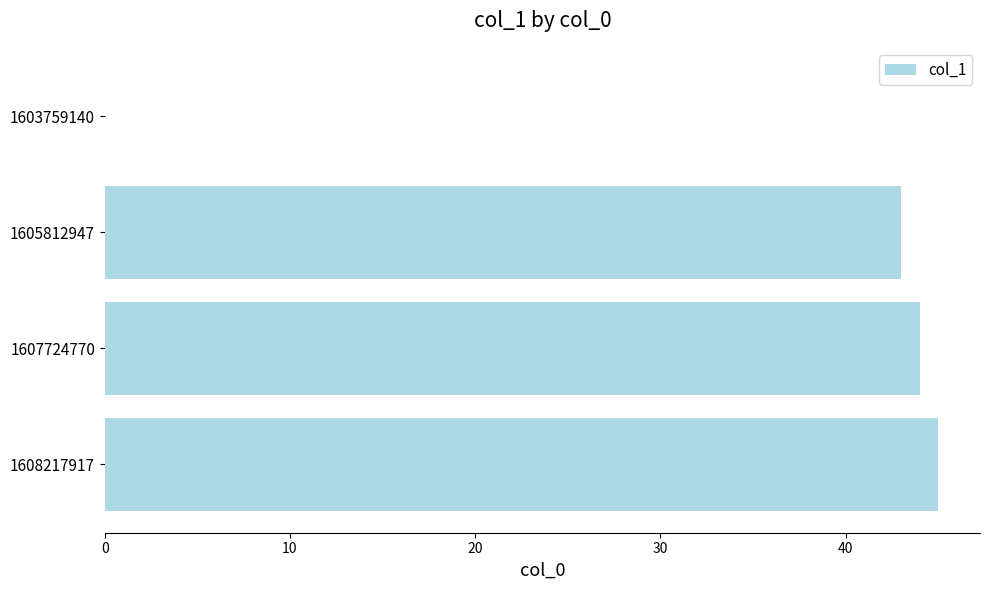

Where is the data nearest to the value 22?

1605812947